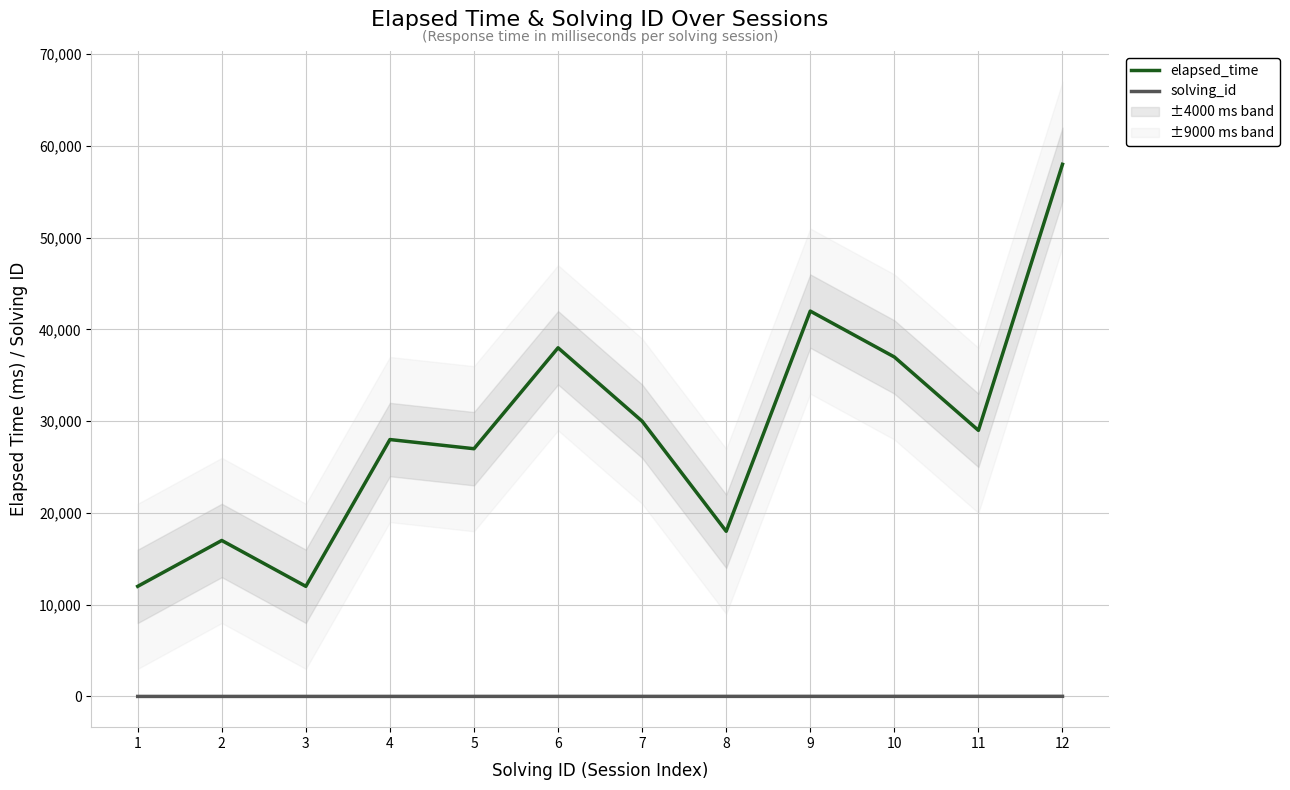

What is the highest value of the elapsed_time series?

58000